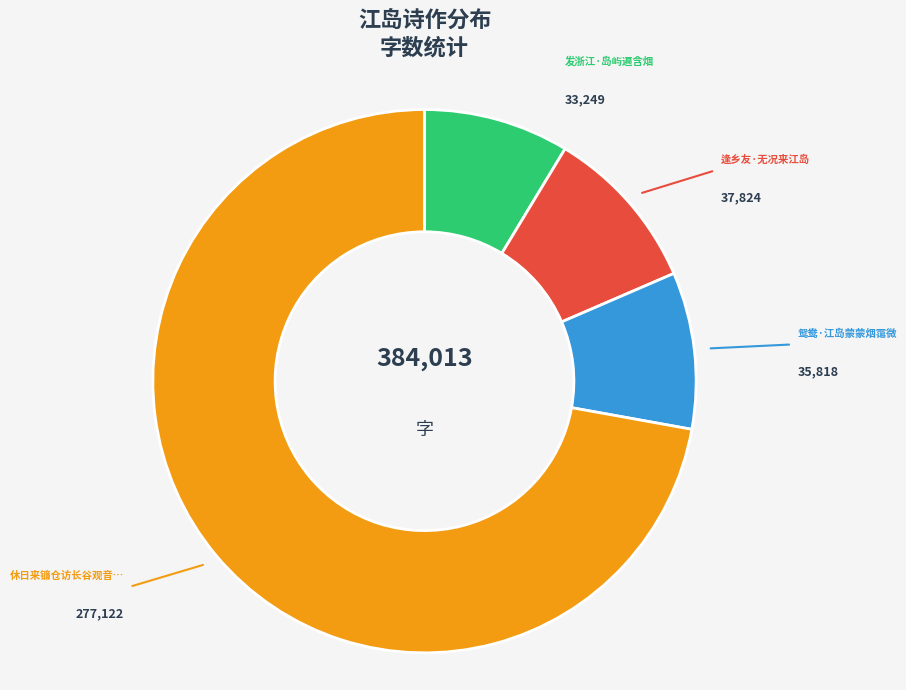

How many slices are in this pie chart?

4